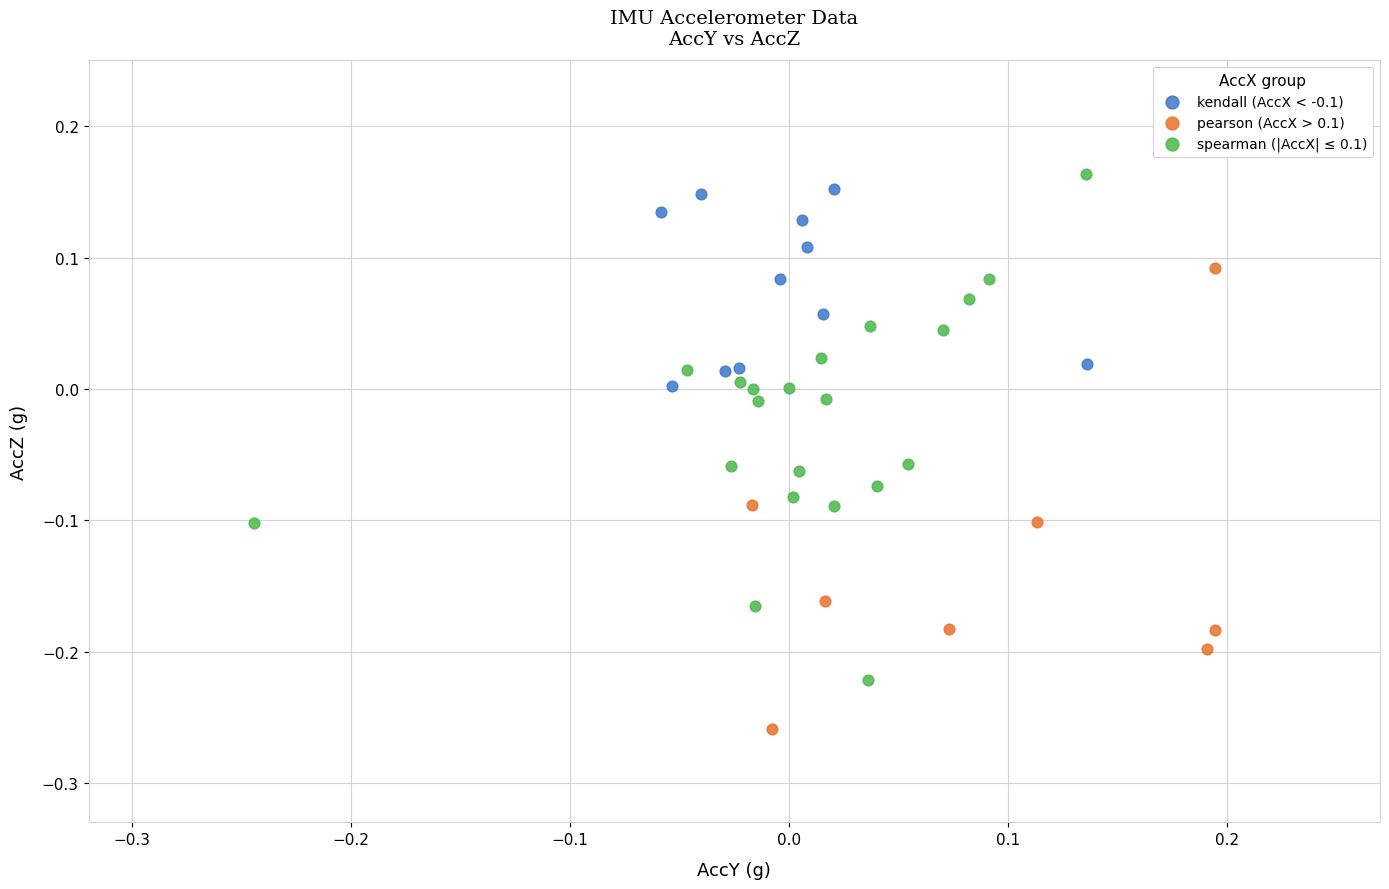

What are all the series names shown in the legend?

kendall (AccX < -0.1), pearson (AccX > 0.1), spearman (|AccX| ≤ 0.1)